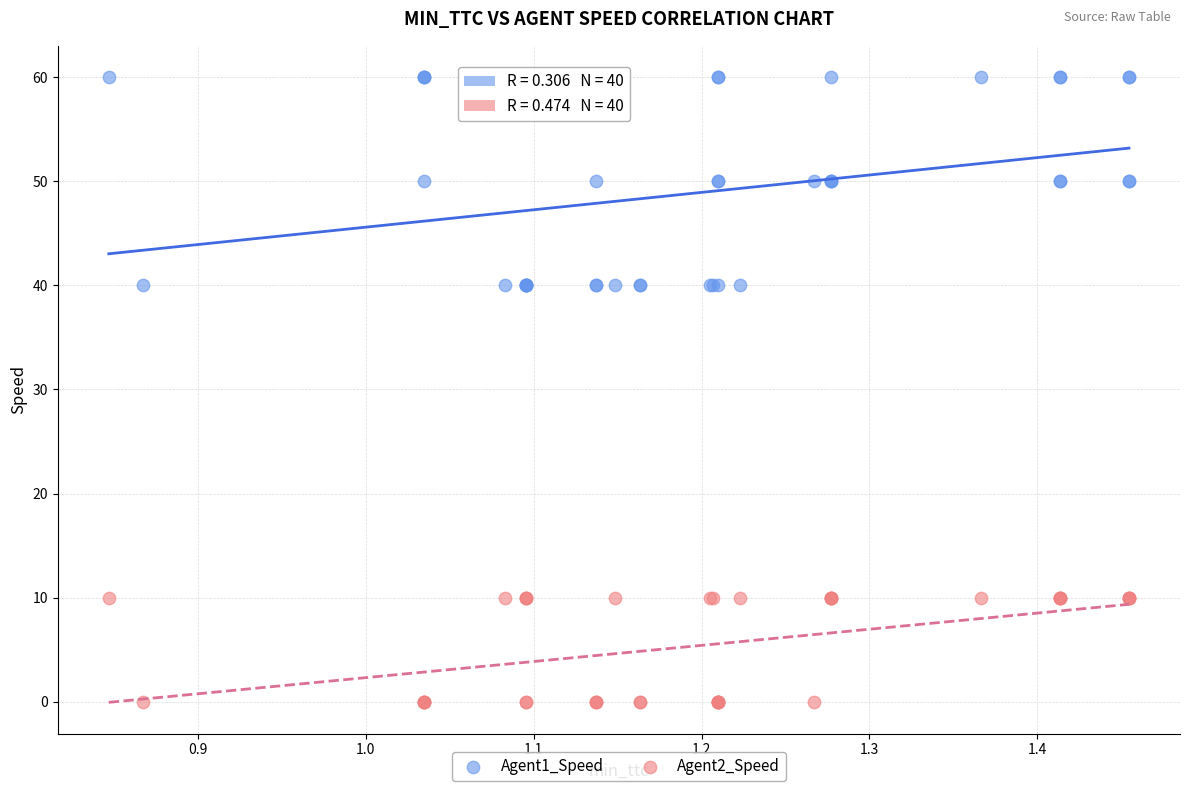

Which series reaches the maximum Y coordinate?

Agent1_Speed